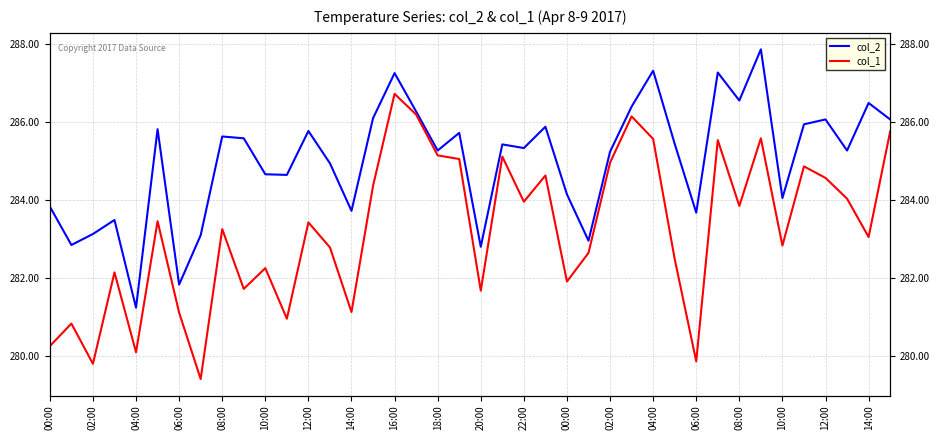

True or false: col_2 and col_1 cross at least once.

False